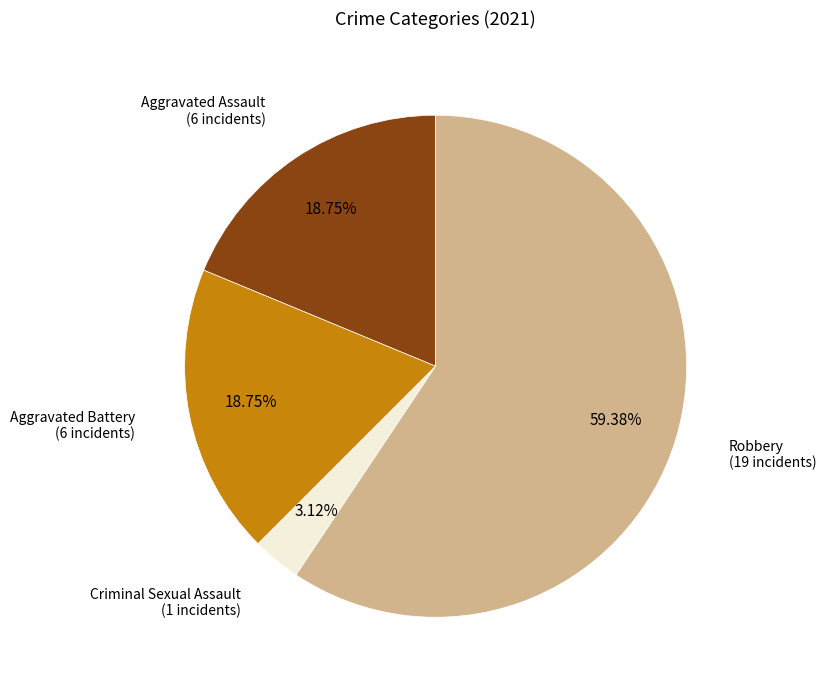

Is there any slice that represents more than half of the pie?

Yes